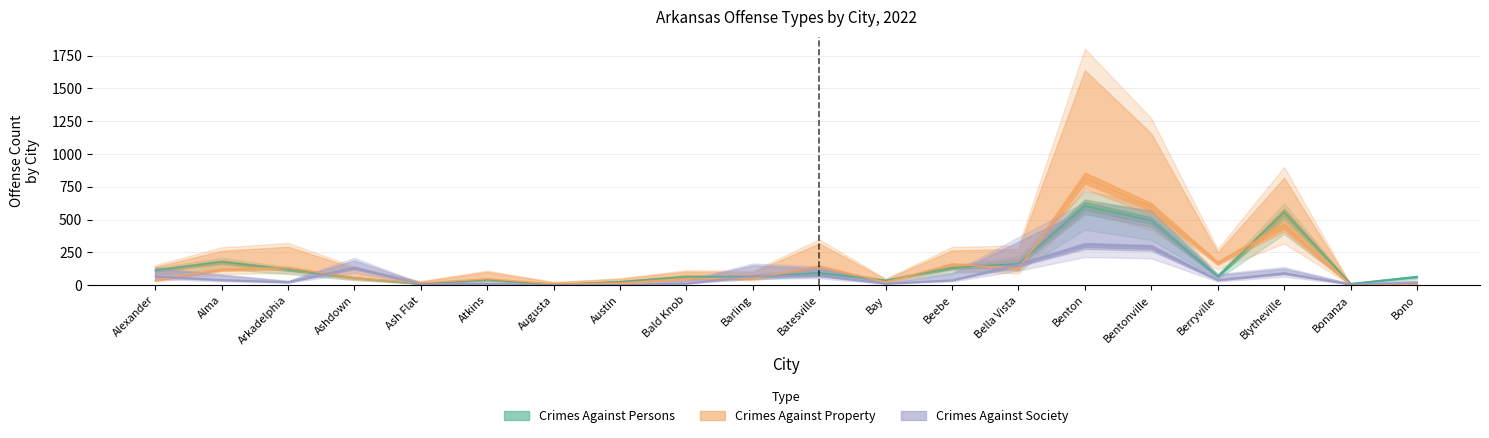

True or false: Drug/Narcotic Offenses has more than 2 interior local peaks.

True